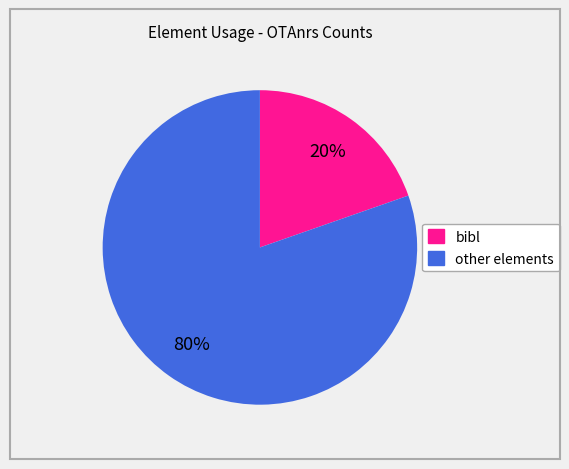

Is there a majority slice in this chart?

Yes